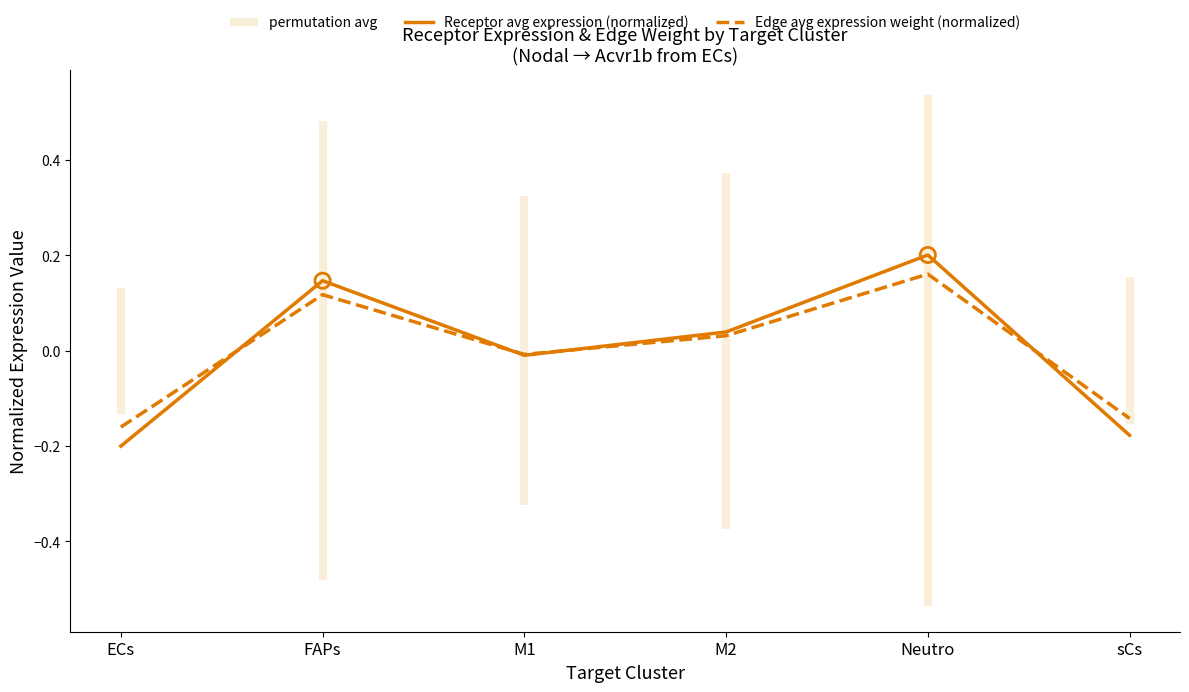

At which category is the sum across all series the highest?

Neutro